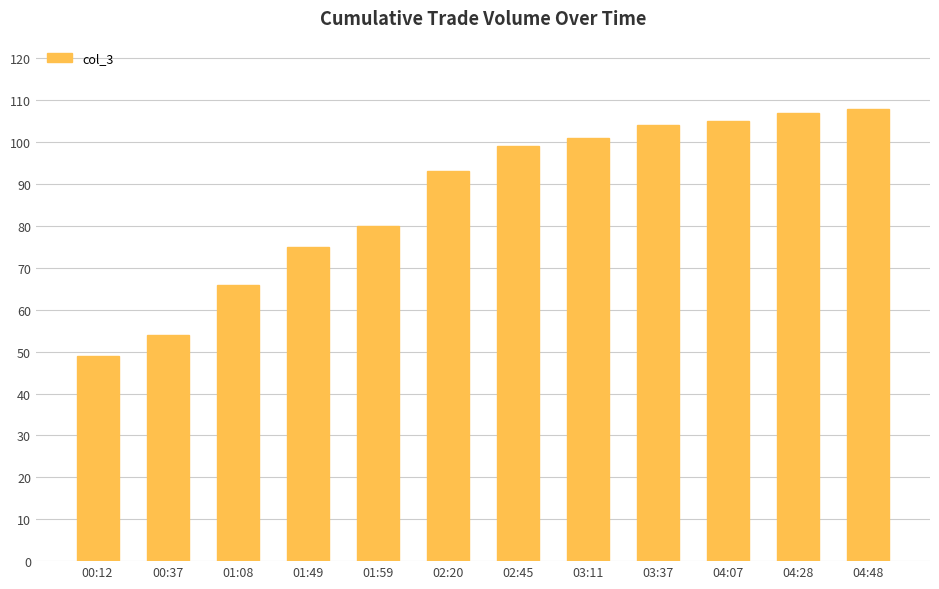

What is the approximate value at 03:37, to the nearest 10?

100